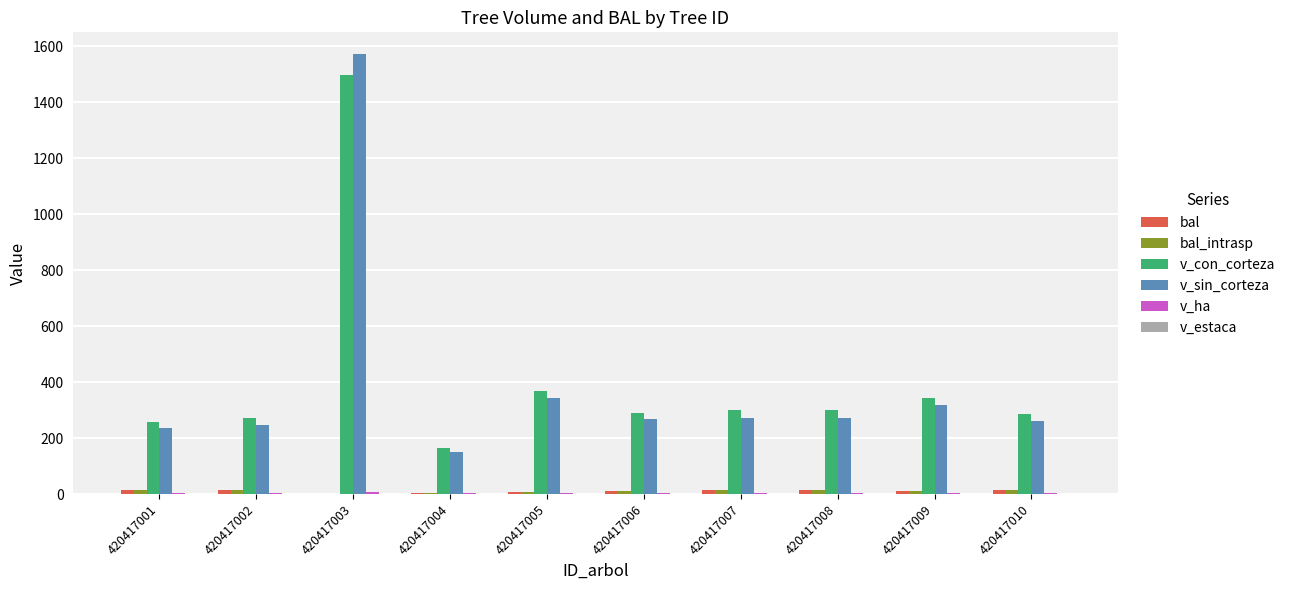

Which series has the largest total across all categories?

v_con_corteza